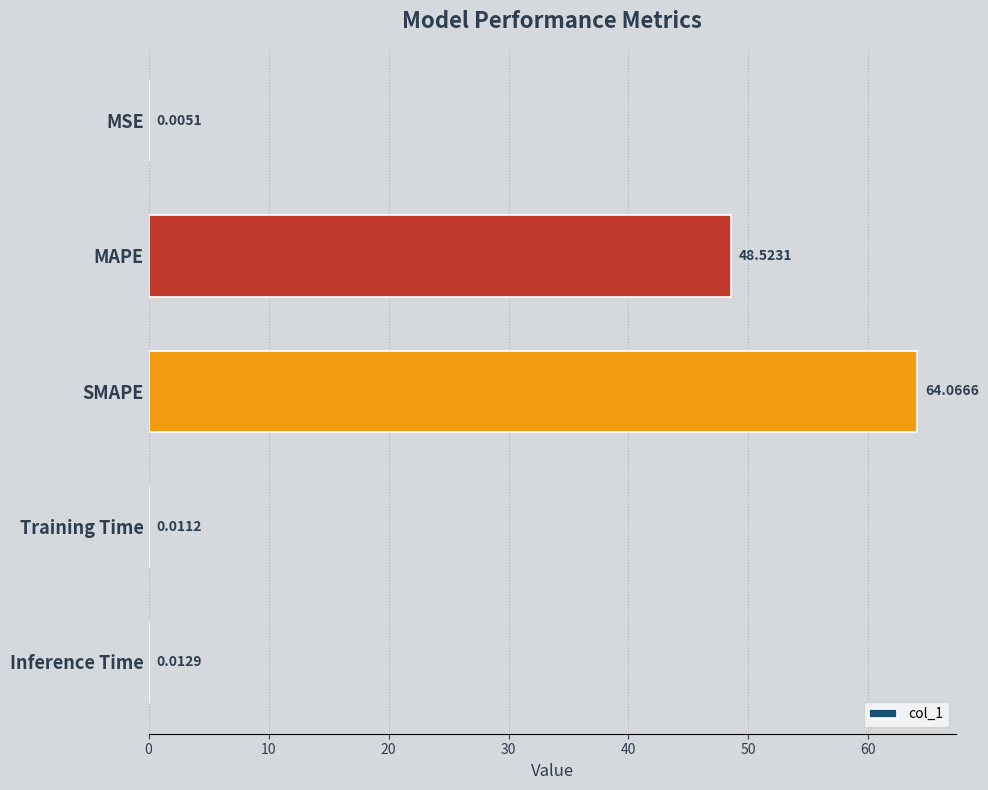

What is the average value?

22.5